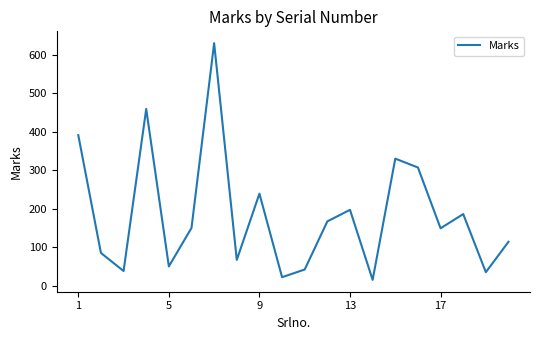

What is the difference between the maximum and minimum values?

615